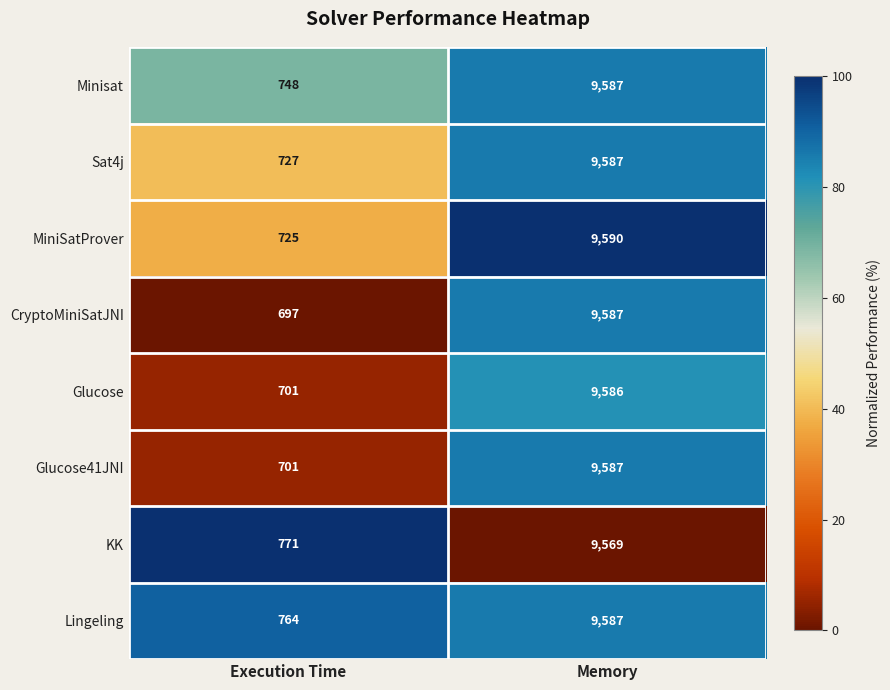

Between Execution Time and Memory, which series saw the biggest shift?

CryptoMiniSatJNI